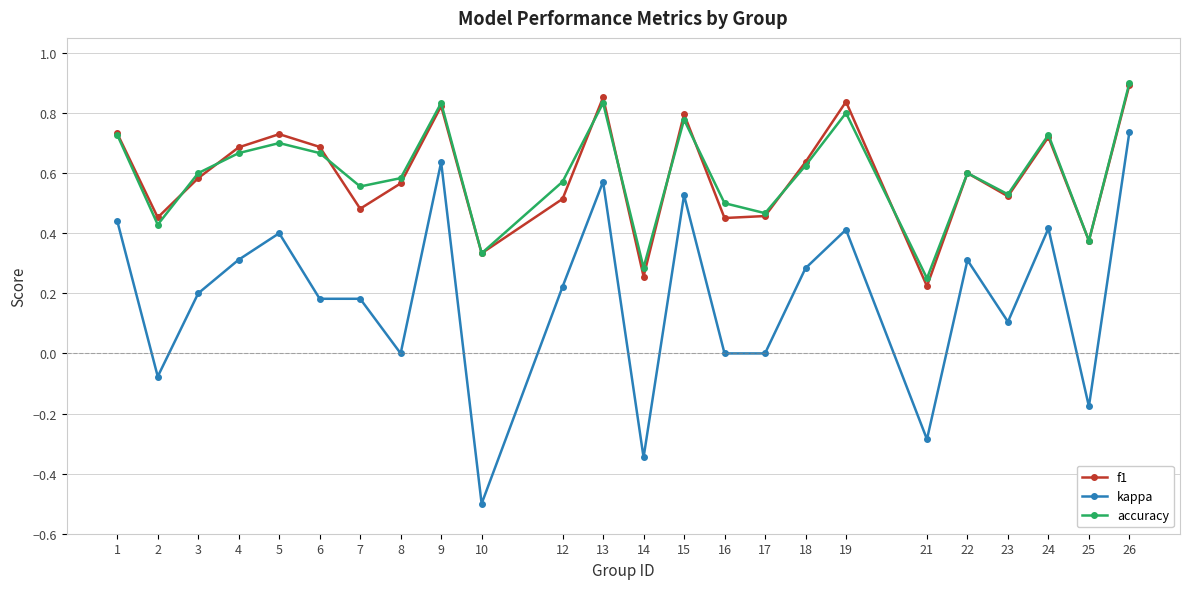

True or false: f1 and kappa cross at least once.

False